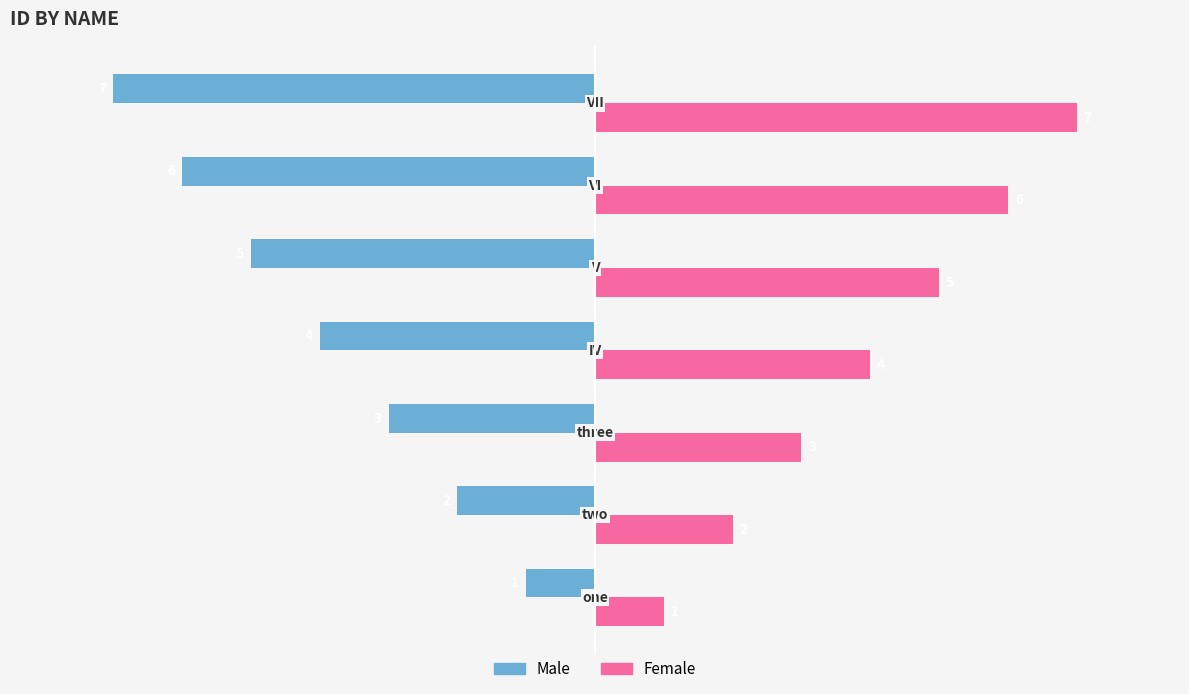

What is the difference between the maximum and minimum values in the Female series?

6